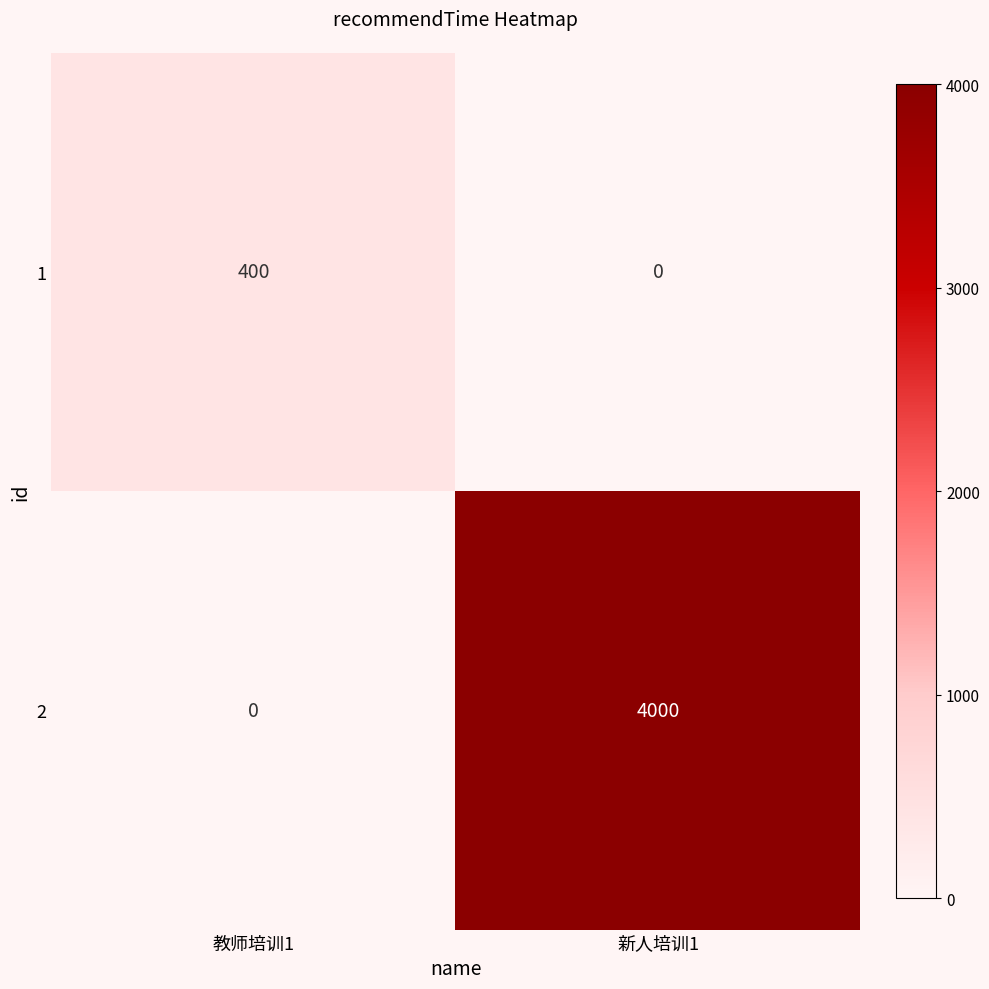

Which series changed the most between 教师培训1 and 新人培训1?

2